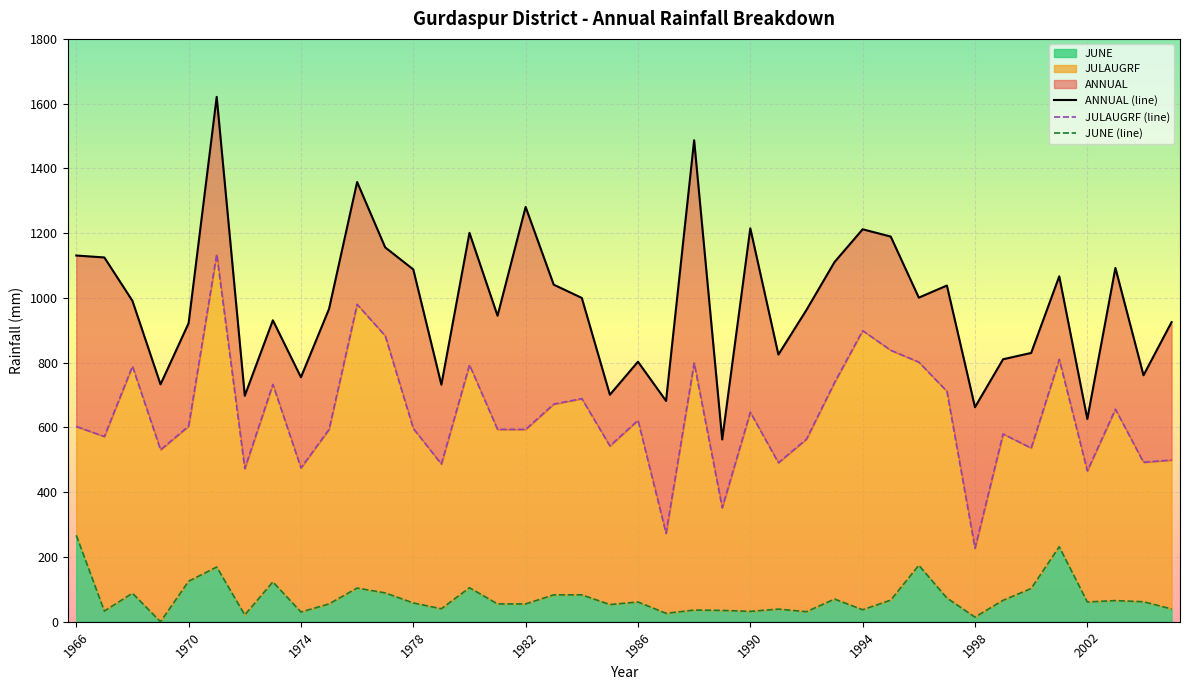

True or false: JULAUGRF (line) and ANNUAL (line) intersect in this chart.

False